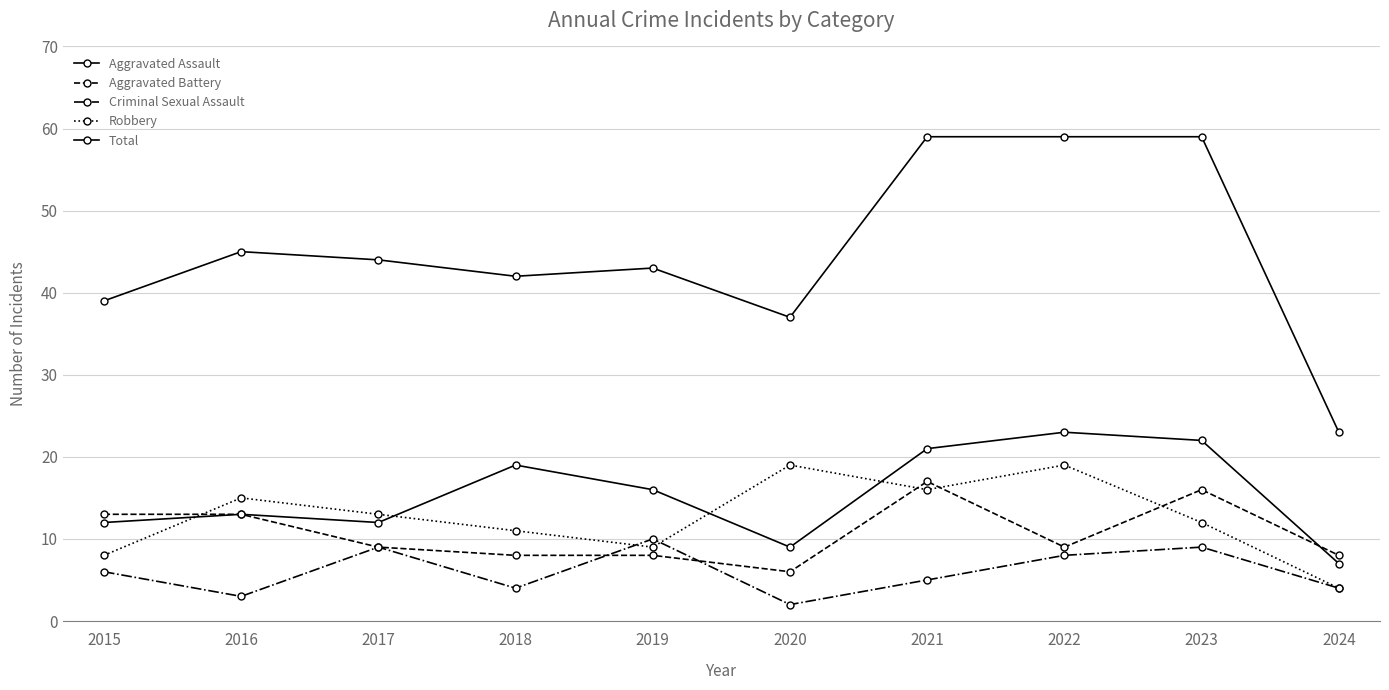

What is the maximum value shown in the chart?

59